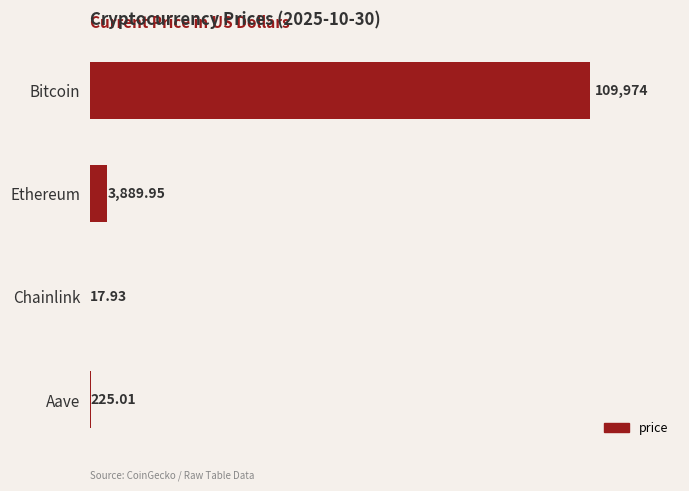

Which category has the highest value across all series?

Bitcoin